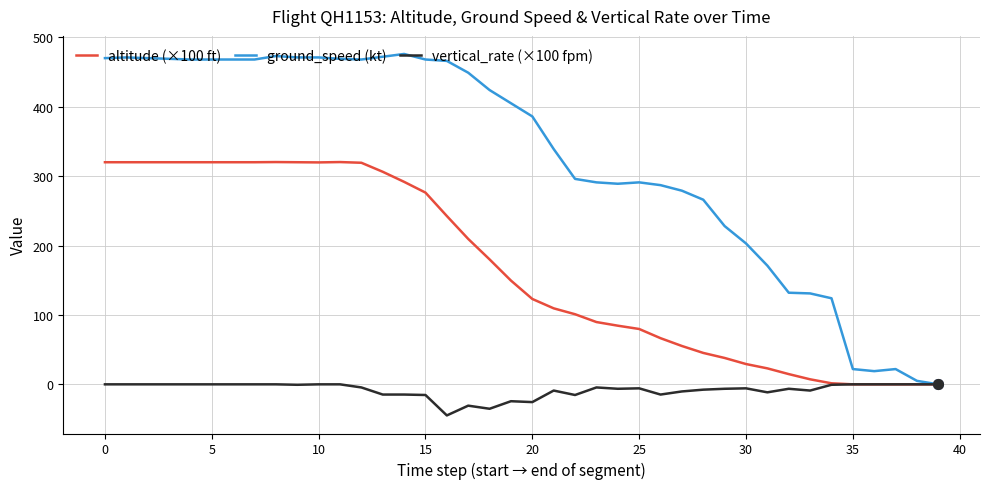

List the series in order of their peak value, lowest first.

vertical_rate (×100 fpm), altitude (×100 ft), ground_speed (kt)